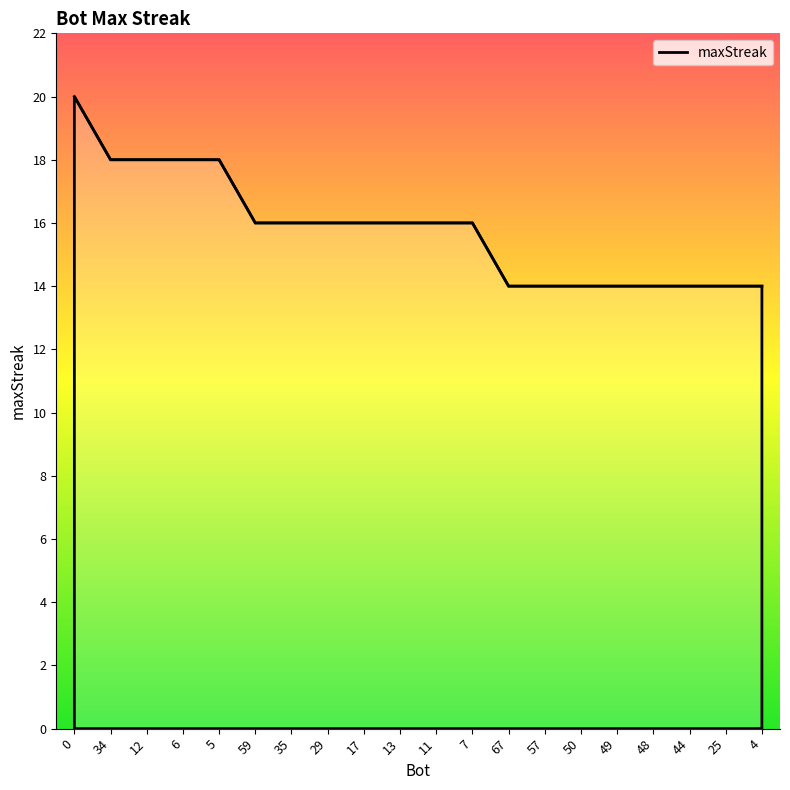

What is the difference between the maximum and minimum values?

6